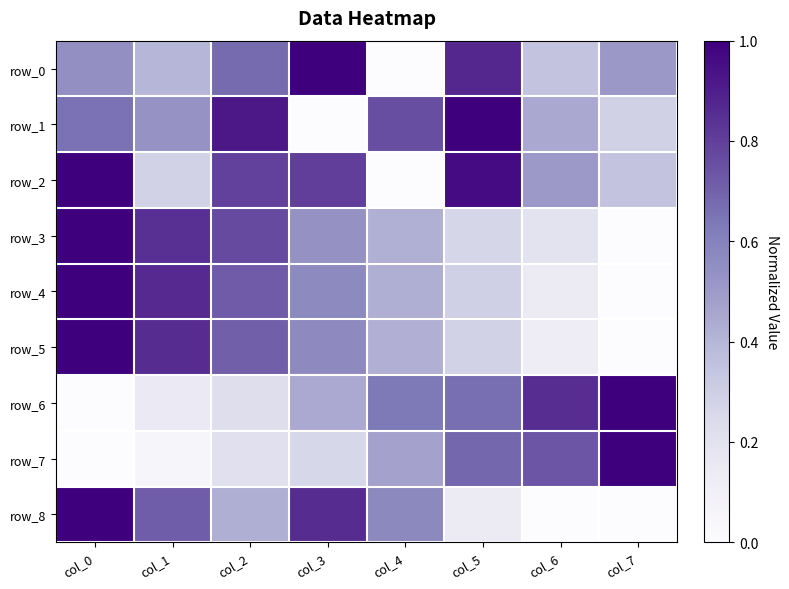

Count the number of categories in the chart.

8